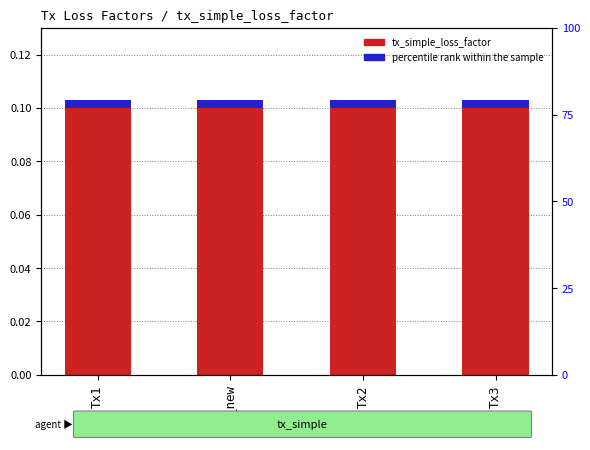

Does the chart contain any negative values?

No